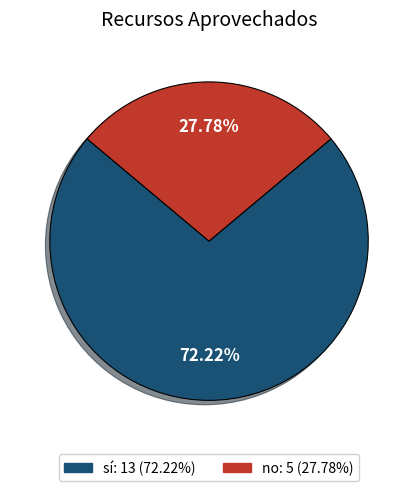

Between sí and no, which is larger?

sí